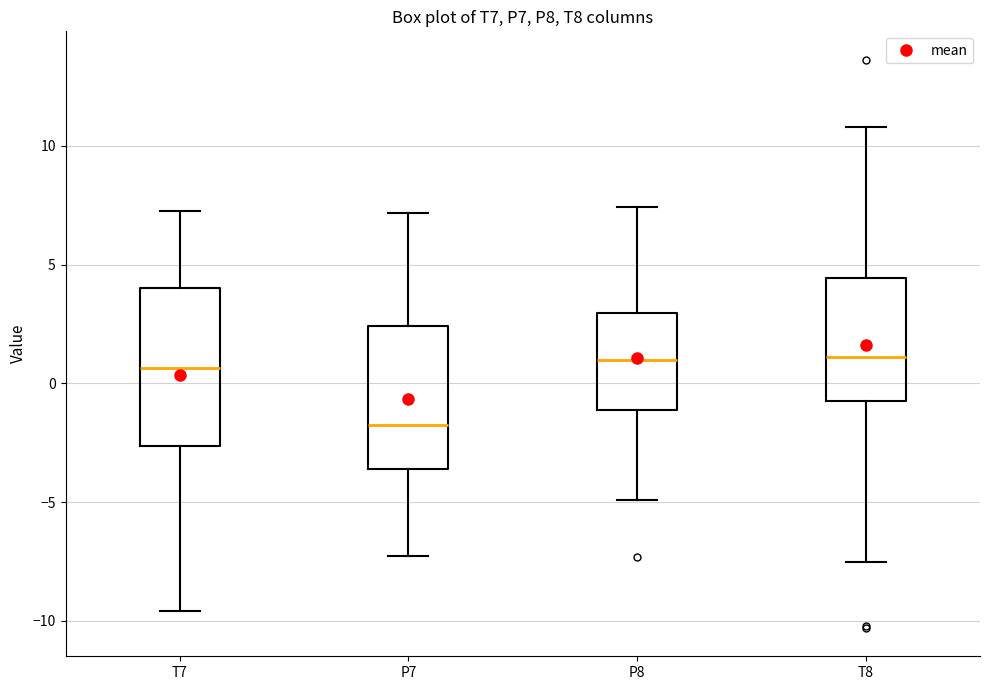

Which box is the tallest, from its lower edge to its upper edge?

T7